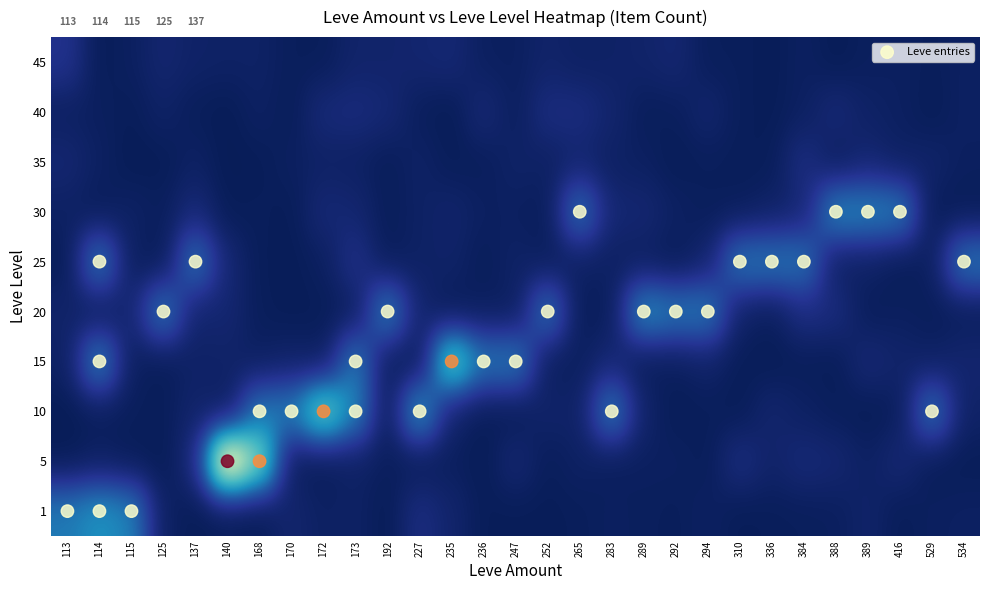

Which category has the lowest value in the 173 series?

1